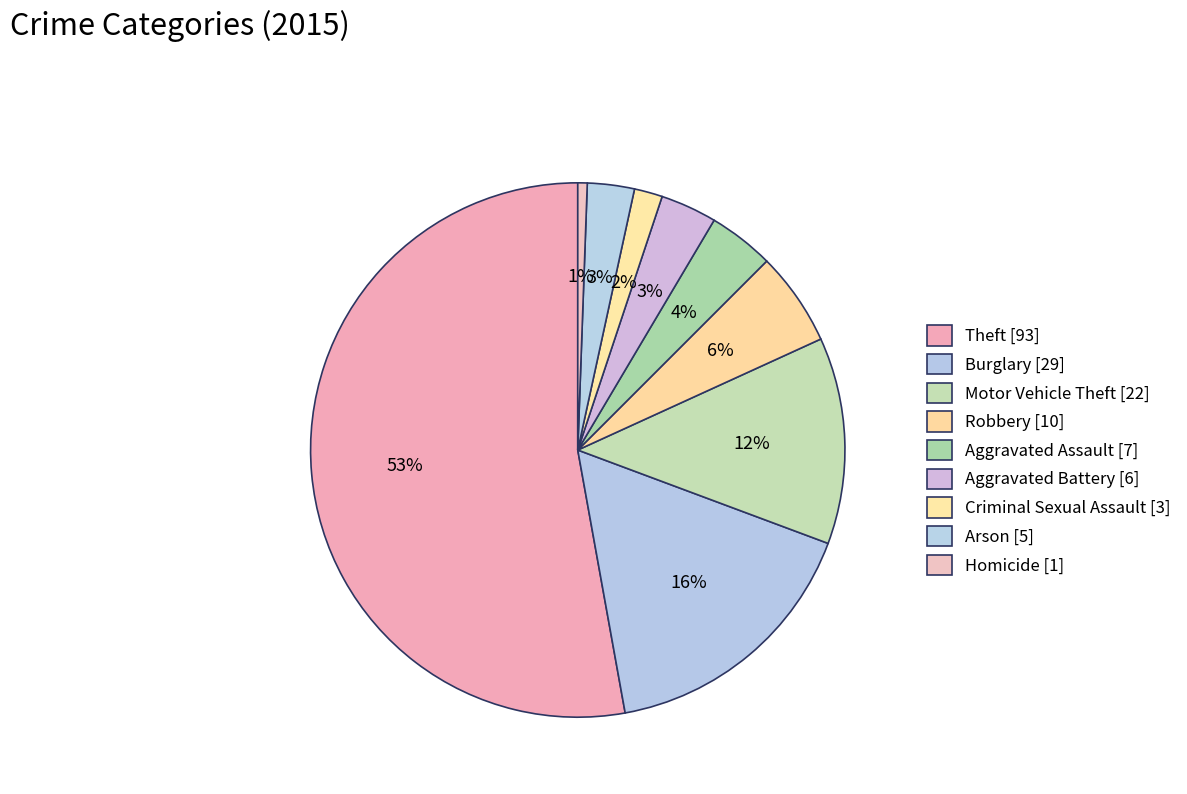

Which category accounts for the majority?

Theft